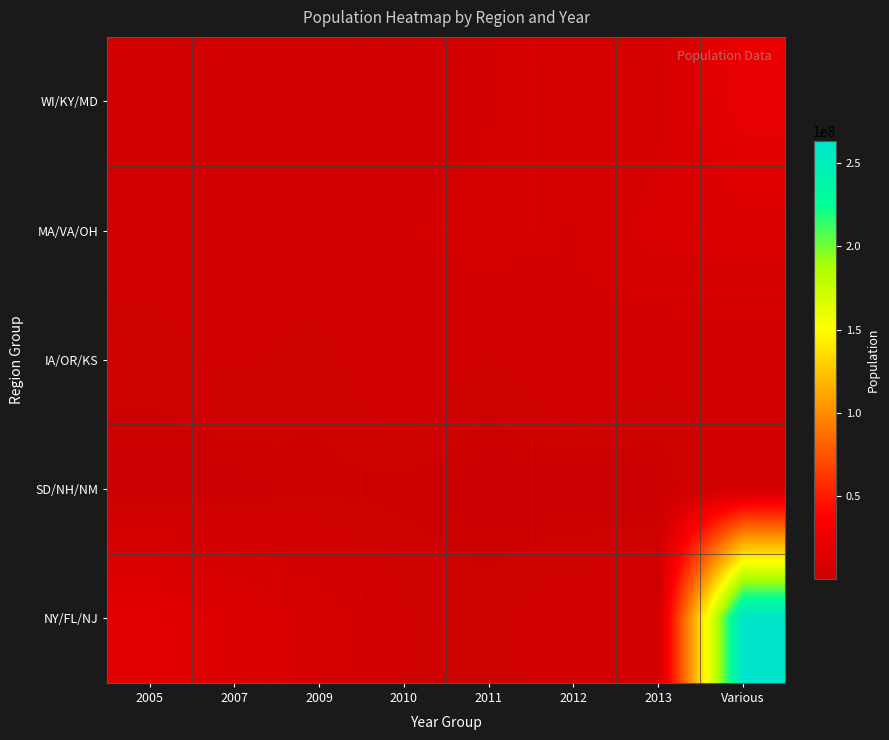

Reading left to right, what are all the values shown in this chart?

WI/KY/MD: 2005=5689060	2007=3808600	2009=6179756	2010=3454365	2011=6512602	2012=8925922	2013=8210122	Various=22778123
MA/VA/OH: 2005=4347698	2007=5653408	2009=5070033	2010=6593139	2011=8260405	2012=6563263	2013=10945762	Various=11549772
IA/OR/KS: 2005=3032870	2007=3899801	2009=2580513	2010=5793526	2011=2931997	2012=6196638	2013=4107795	Various=4357847
SD/NH/NM: 2005=742214	2007=1205941	2009=1774839	2010=1731223	2011=906961	2012=589240	2013=907985	Various=6551149
NY/FL/NJ: 2005=18374954	2007=13369798	2009=8218808	2010=3620464	2011=2836972	2012=5160757	2013=5481027	Various=263125826